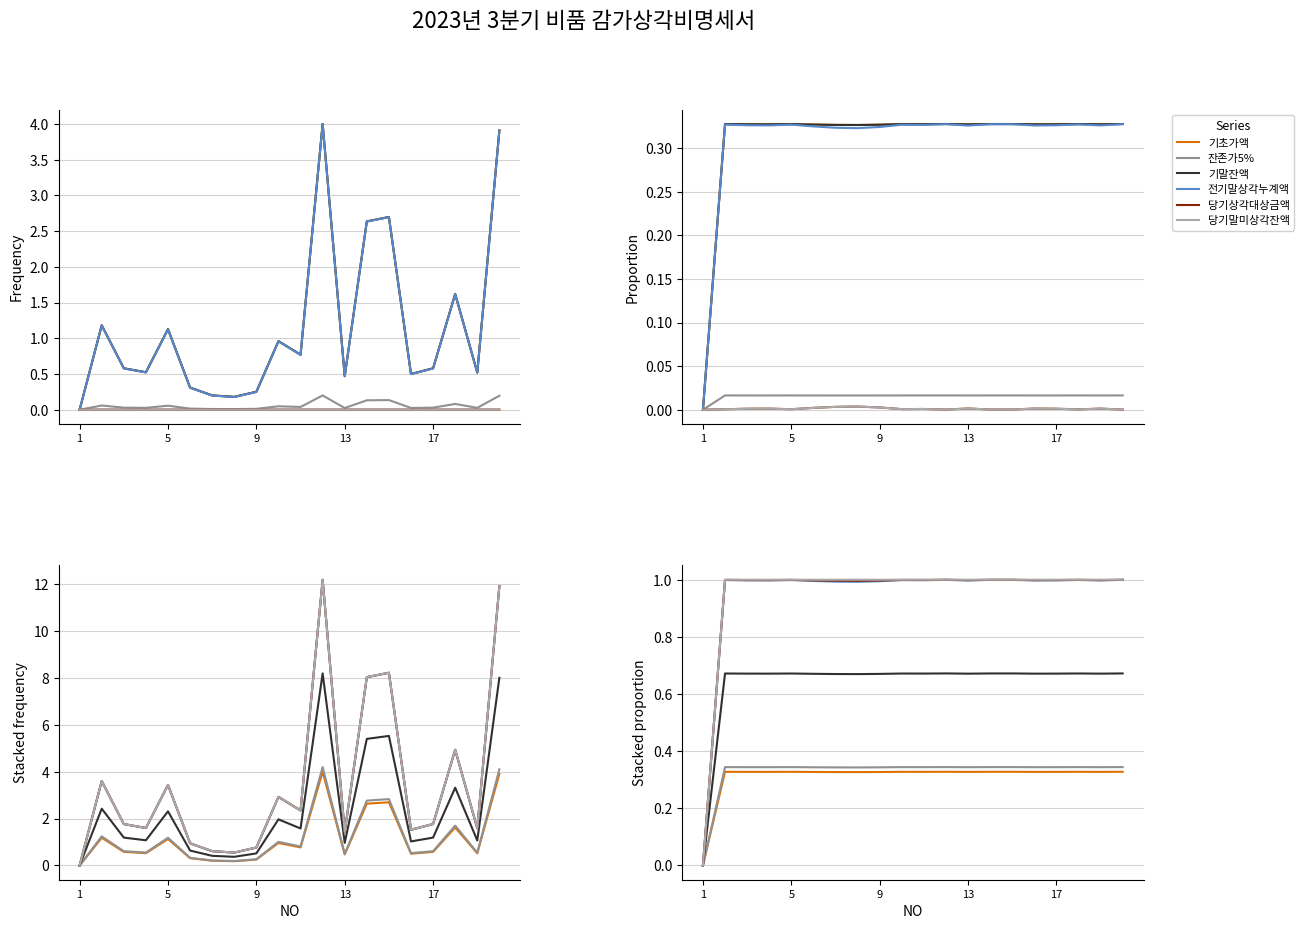

At how many categories does at least one series exceed 0?

19